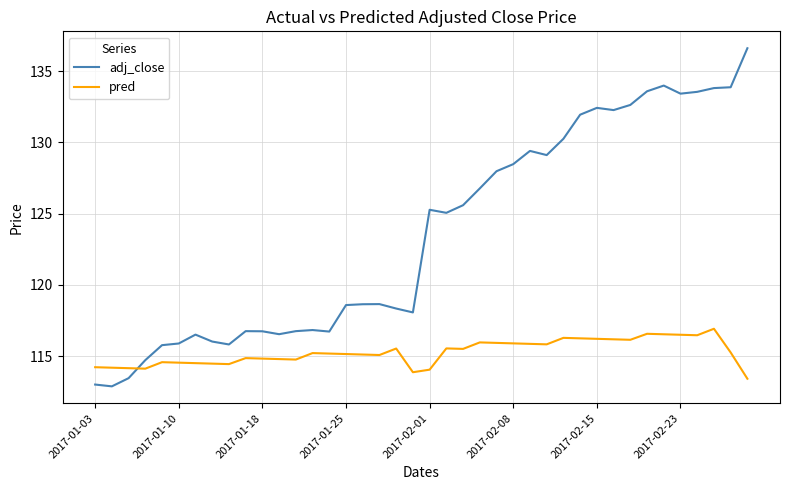

Which series has the largest total across all categories?

adj_close